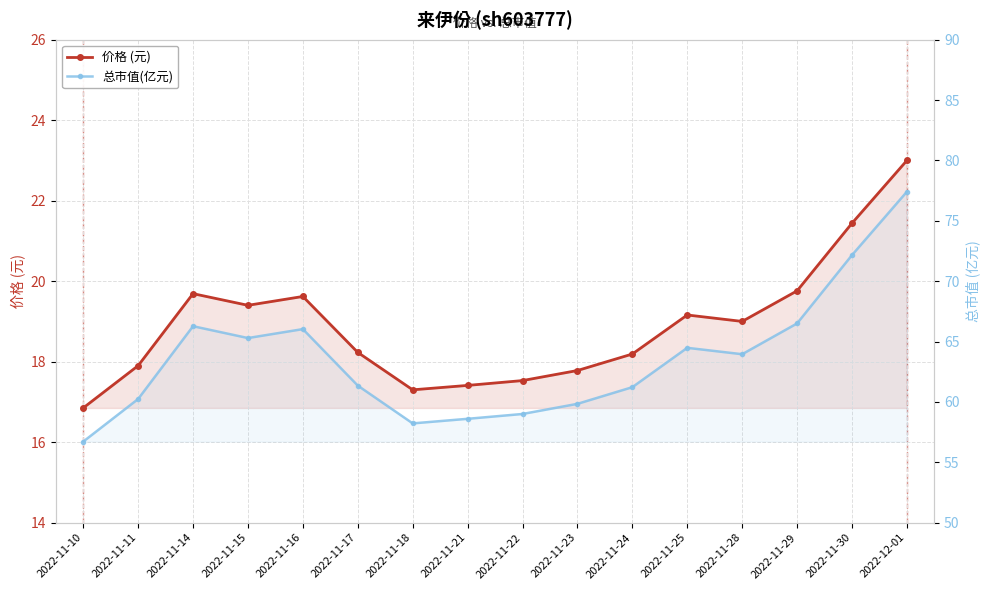

Is the value of 价格 (元) at 2022-11-16 greater than the value of 总市值(亿元) at 2022-11-28?

No